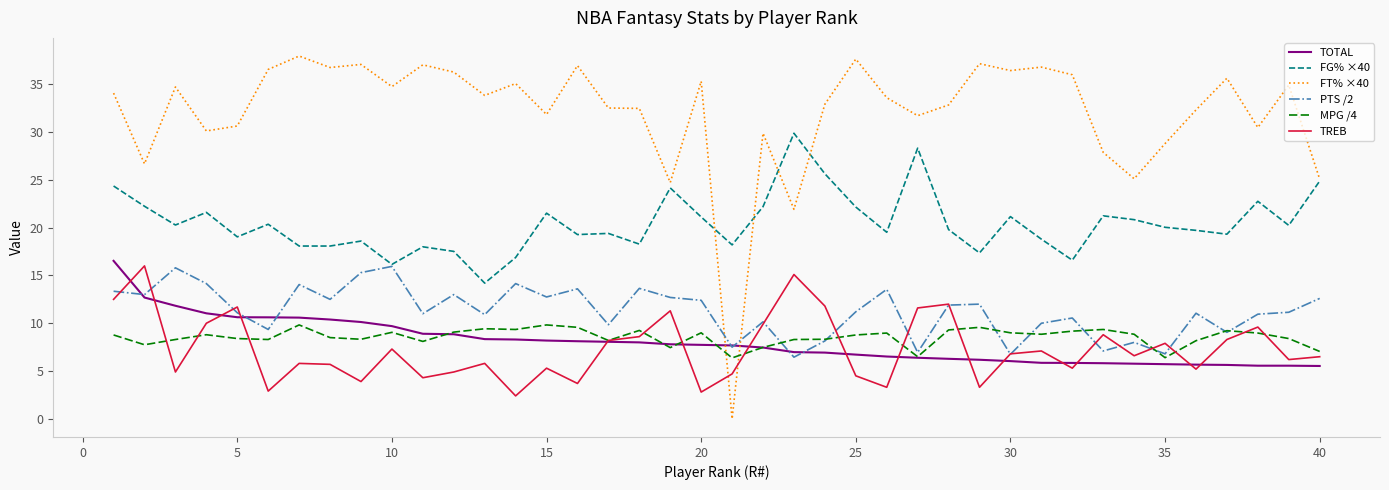

Which series ends up on top after the final intersection of TREB and FT% ×40?

FT% ×40